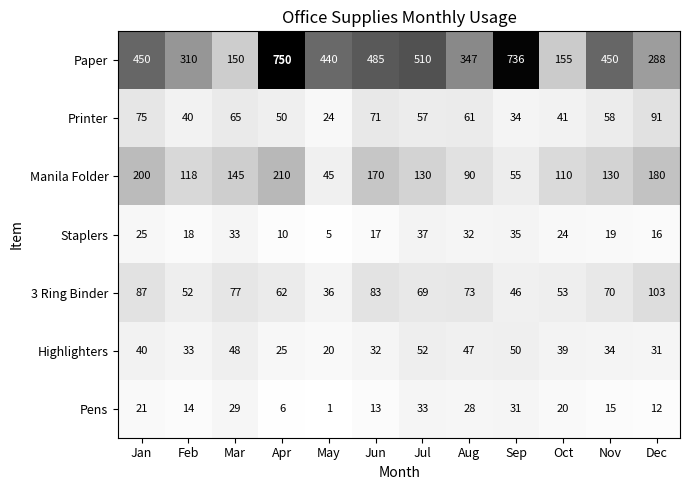

At May, list the series in order from largest to smallest.

Paper, Manila Folder, 3 Ring Binder, Printer, Highlighters, Staplers, Pens